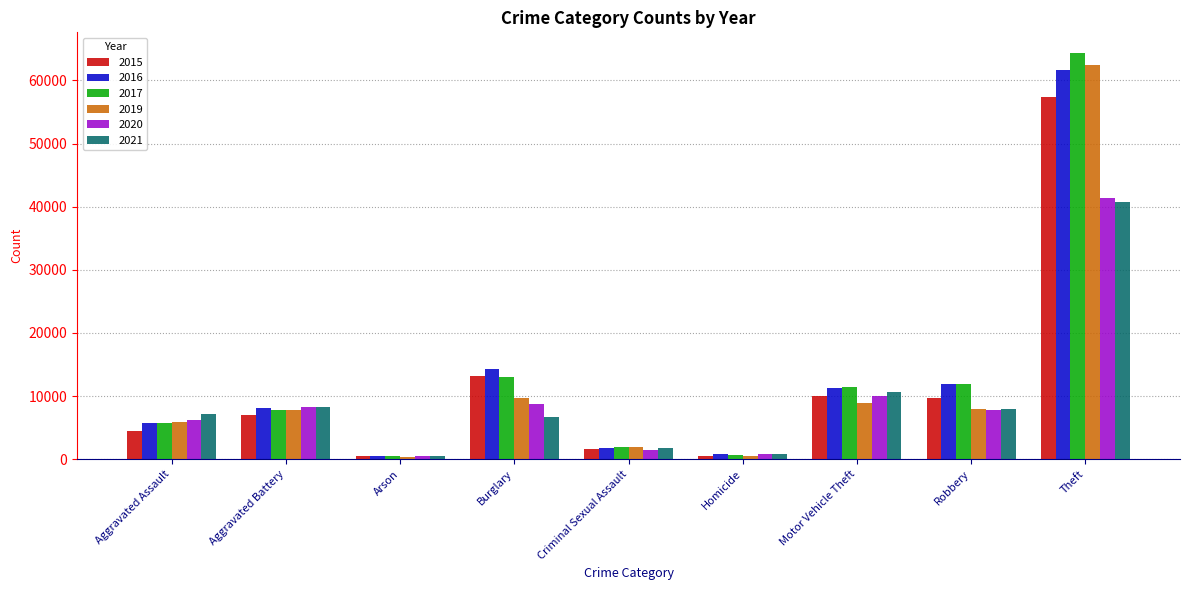

What is the approximate value of 2021 at Motor Vehicle Theft?

10602